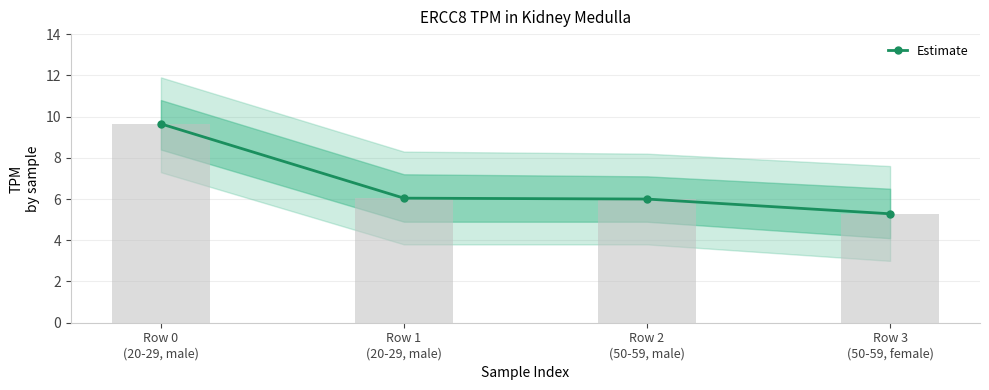

What is the sum of the values at Row 1
(20-29, male) and Row 3
(50-59, female)?

11.3